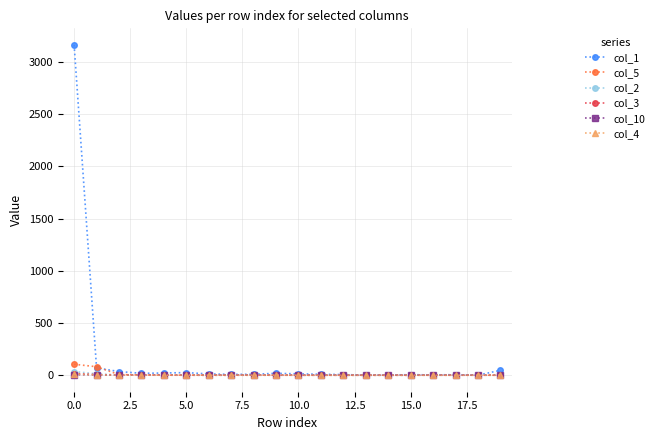

What is the difference between the maximum and minimum values in the col_4 series?

10